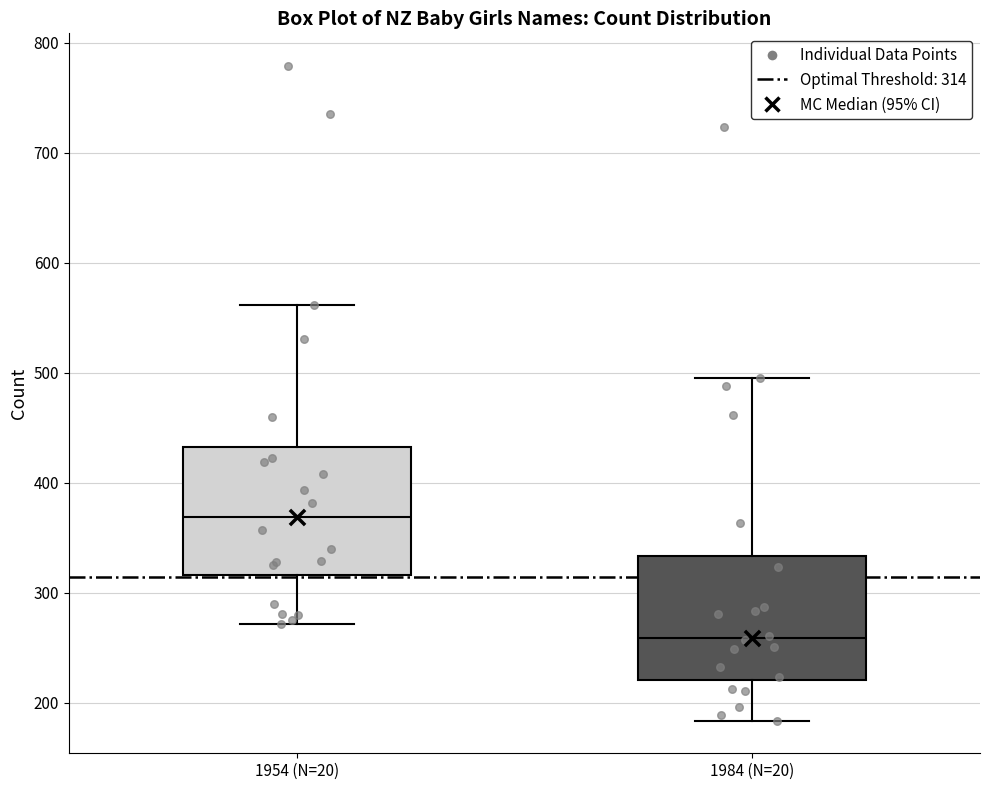

Reading left to right, read every box against the y-axis: the position of its median line, the range the box covers, and the ends of its whiskers. The values are not printed on the chart, so give them approximately, as read against the axis.

1954 (N=20): median 370, box 320 to 430, whiskers 270 to 560
1984 (N=20): median 260, box 220 to 330, whiskers 180 to 500